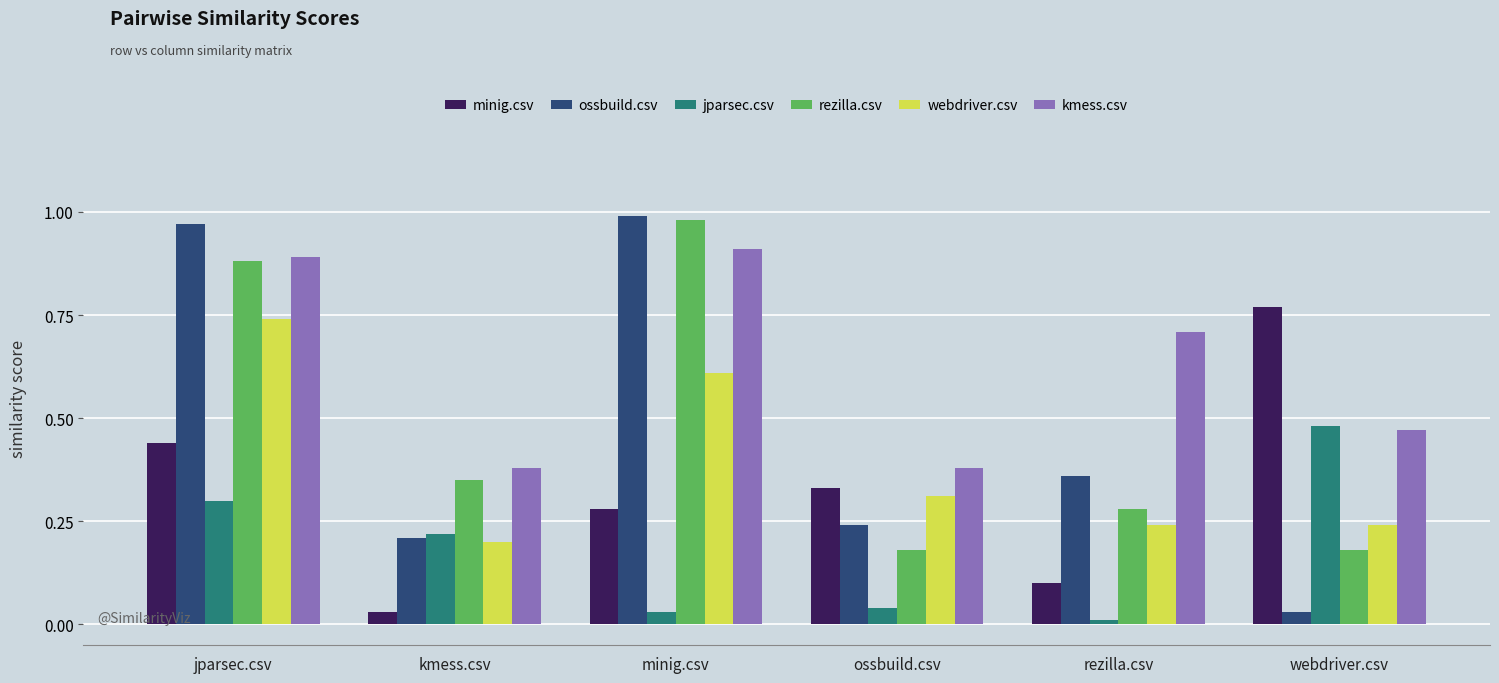

Rank the series at jparsec.csv from lowest to highest value.

jparsec.csv, minig.csv, webdriver.csv, rezilla.csv, kmess.csv, ossbuild.csv